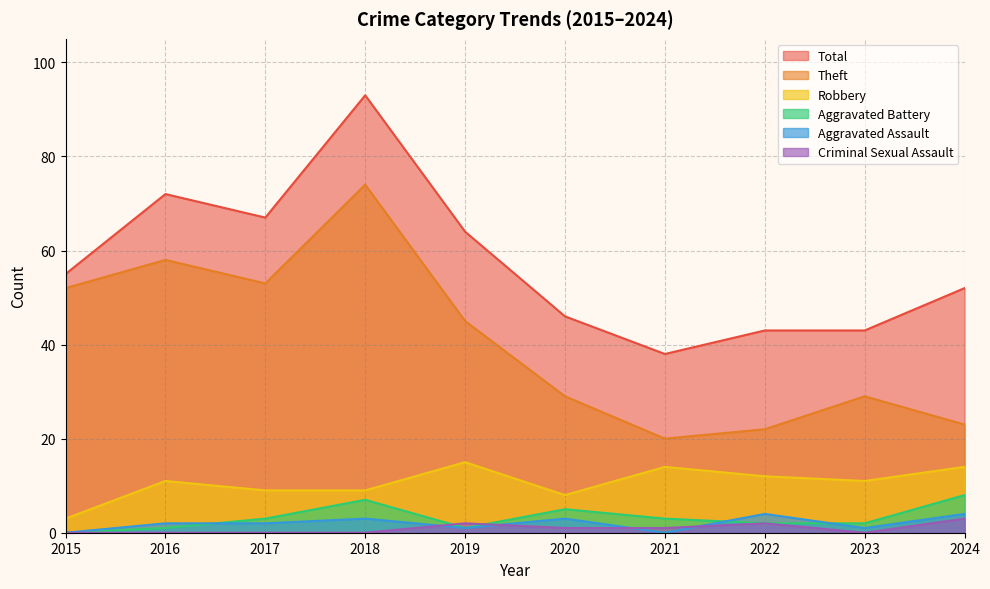

Between 2018 and 2022, which is larger?

2018